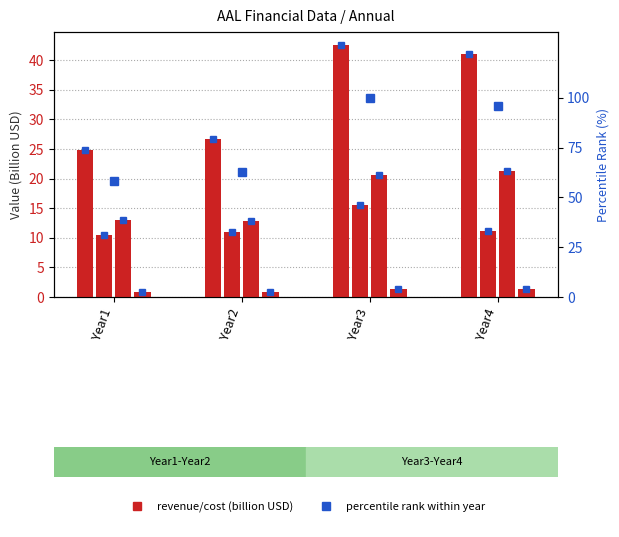

How many groups of bars are there?

4